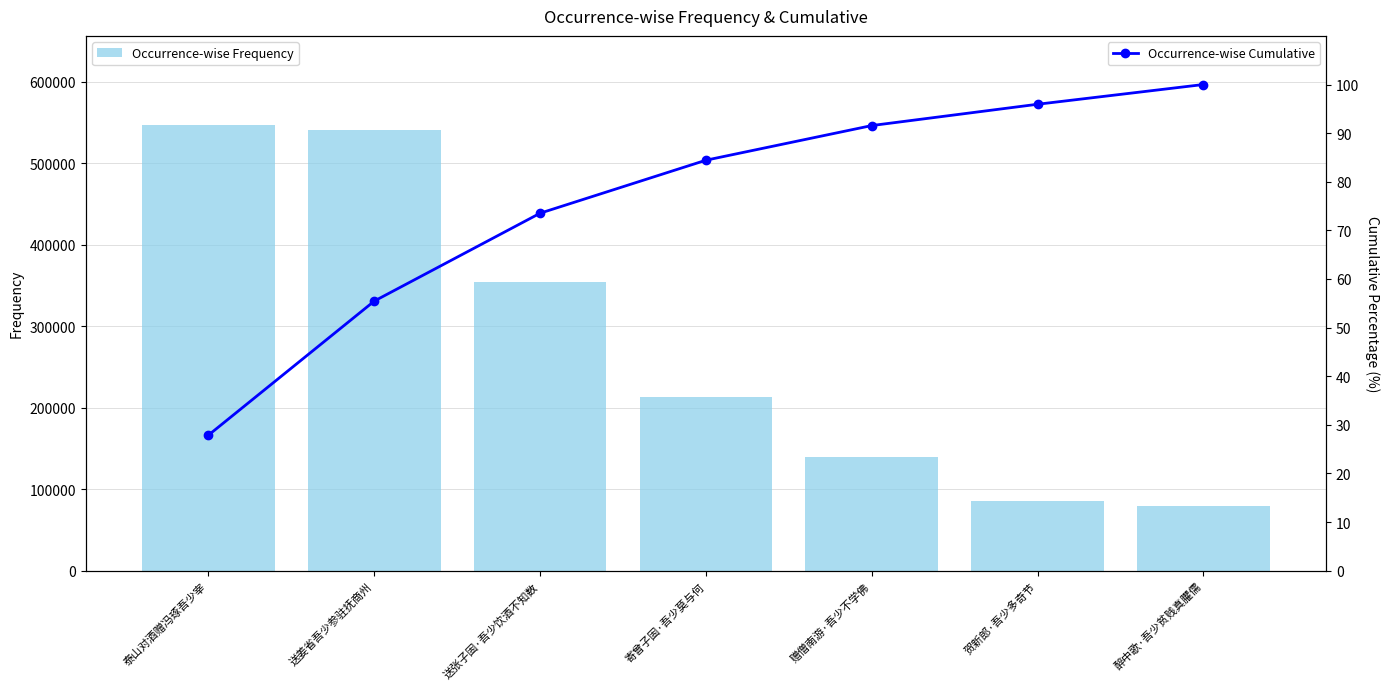

At which label does Occurrence-wise Frequency first exceed 213741?

泰山对酒赠冯琢吾少宰